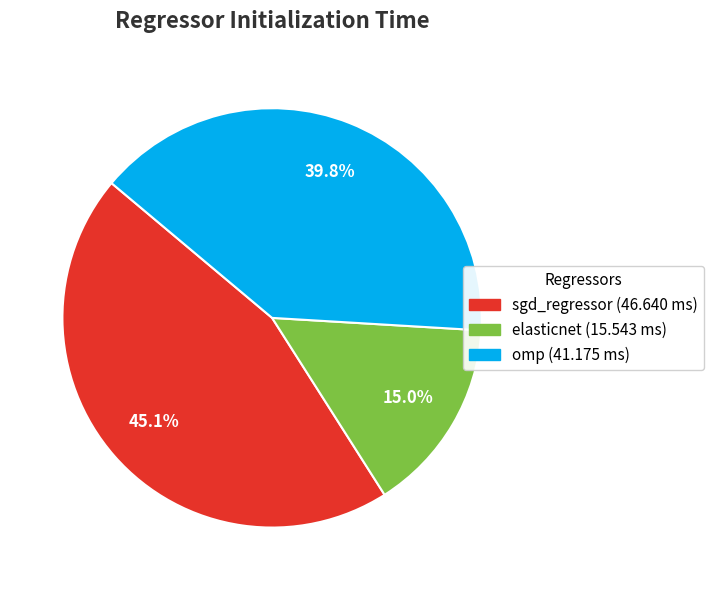

To the nearest percent, what is the difference between the largest and smallest slice percentages?

30%